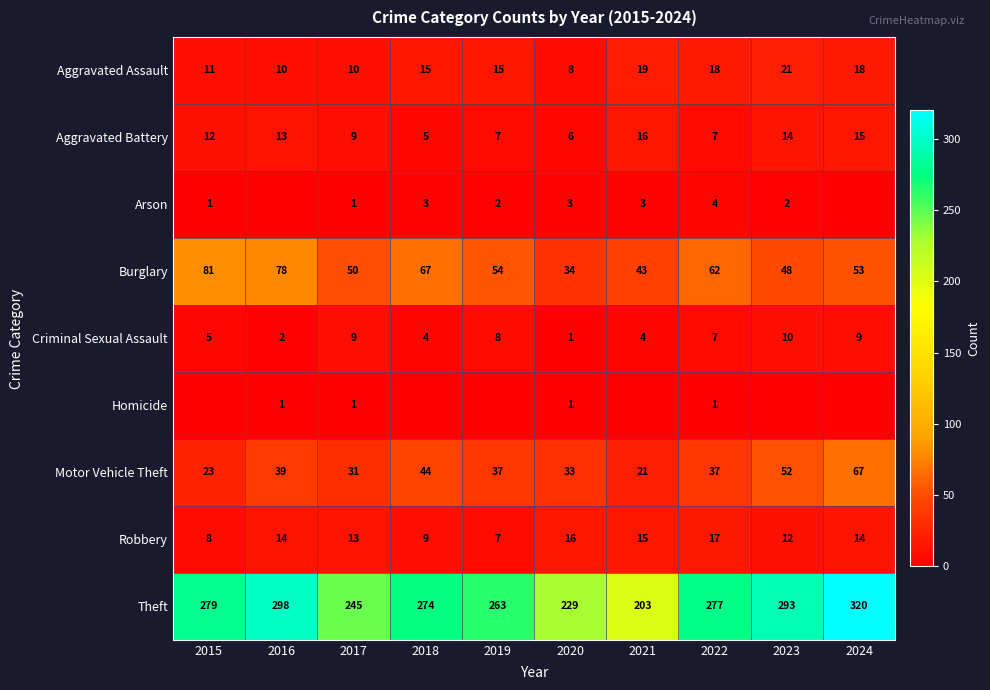

Is the value of Robbery at 2024 greater than the value of Motor Vehicle Theft at 2018?

No